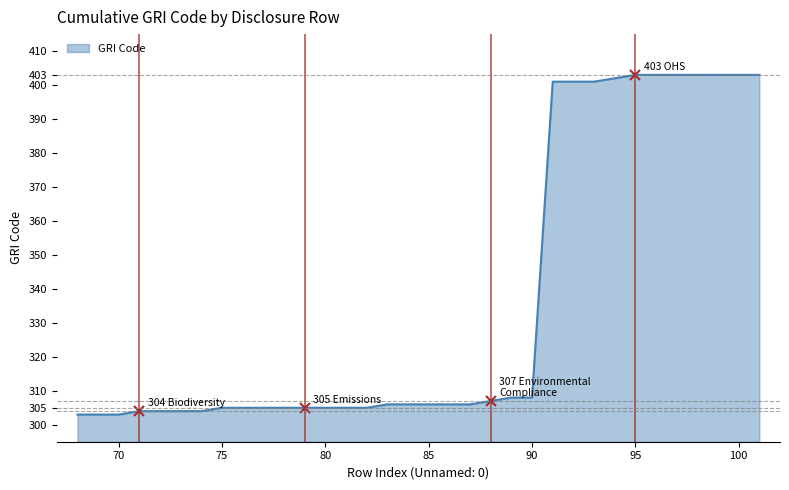

What is the smallest value displayed?

303